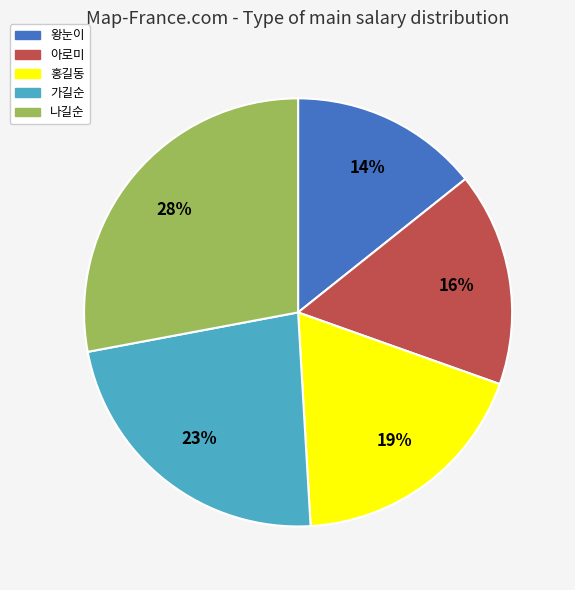

Does 가길순 represent more than half of the total?

No